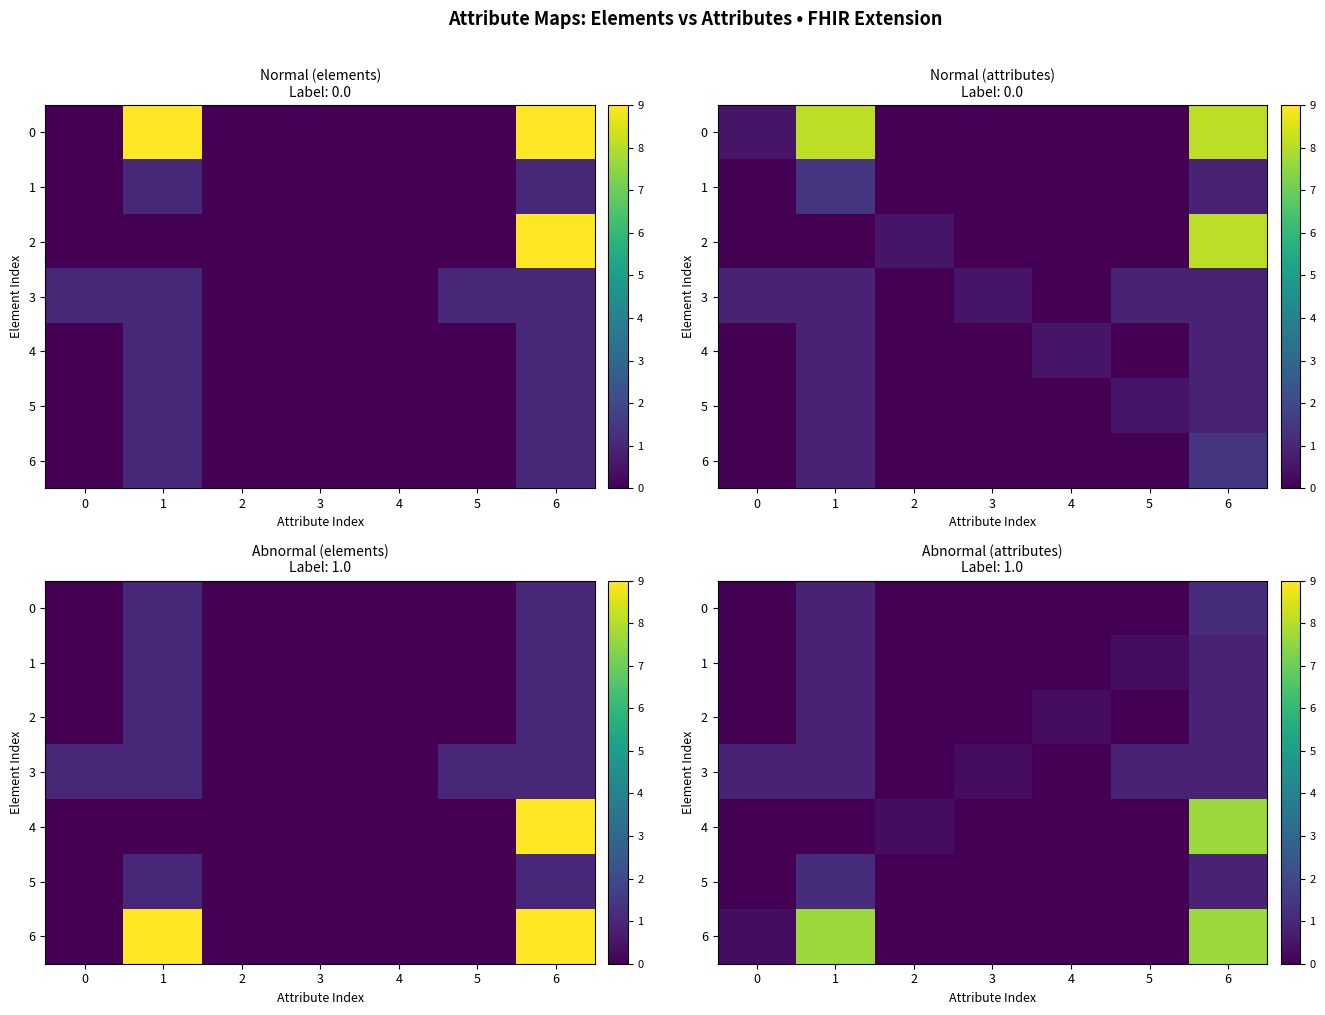

At how many categories does at least one series exceed 6?

2